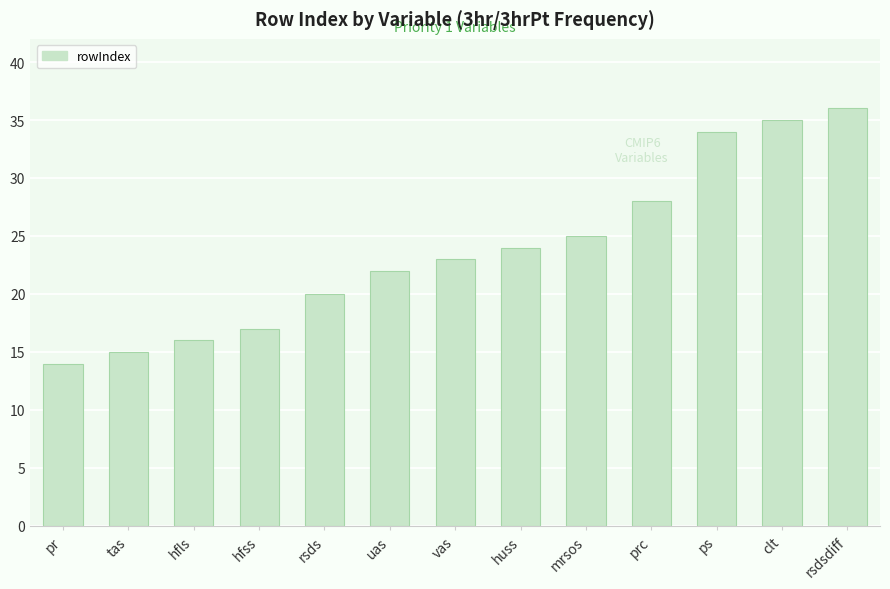

List the labels in order of value, smallest first.

pr, tas, hfls, hfss, rsds, uas, vas, huss, mrsos, prc, ps, clt, rsdsdiff